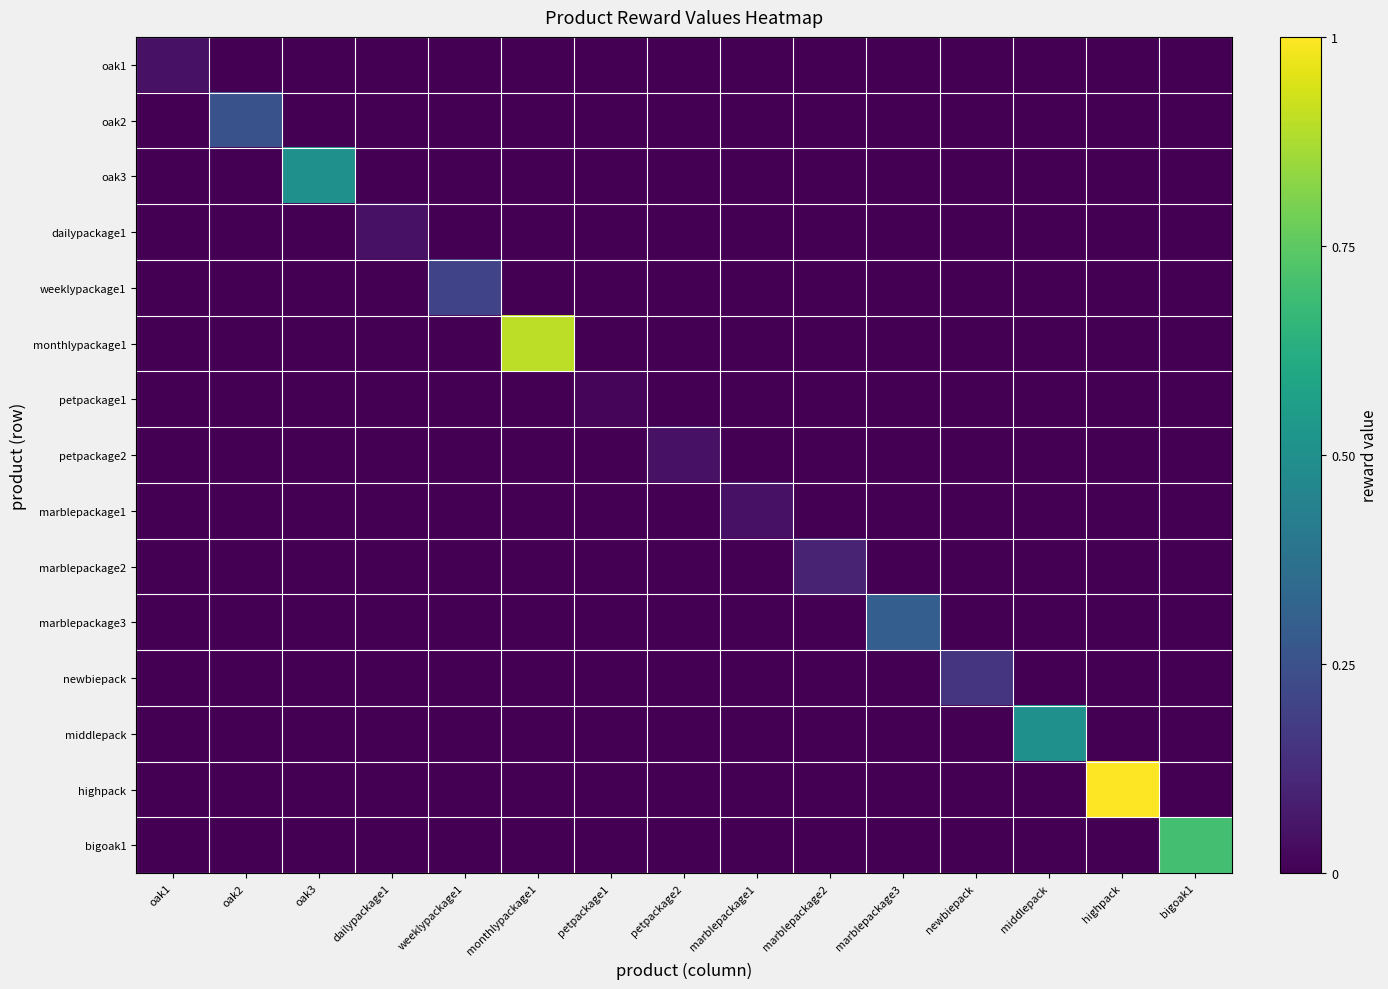

Which series has the largest total across all categories?

highpack